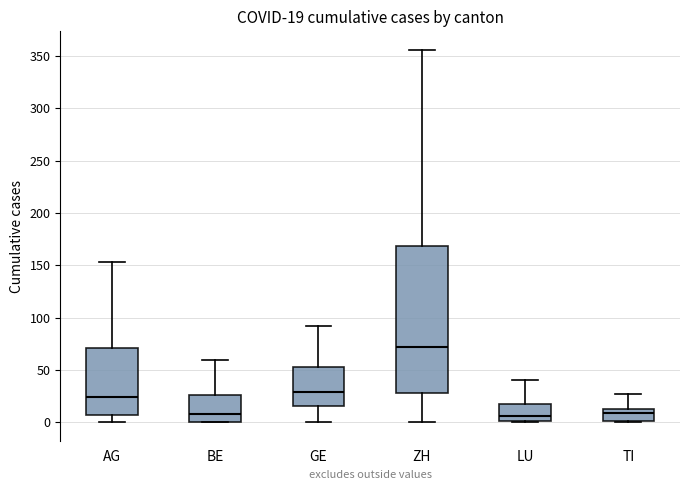

Which box is the tallest, from its lower edge to its upper edge?

ZH